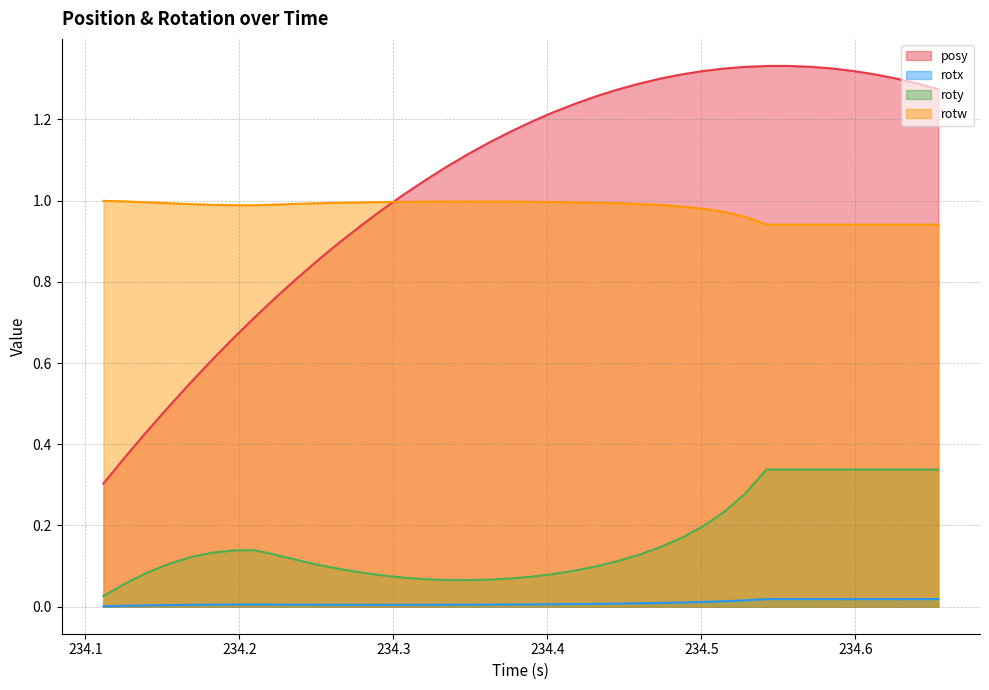

True or false: roty and rotx intersect in this chart.

False